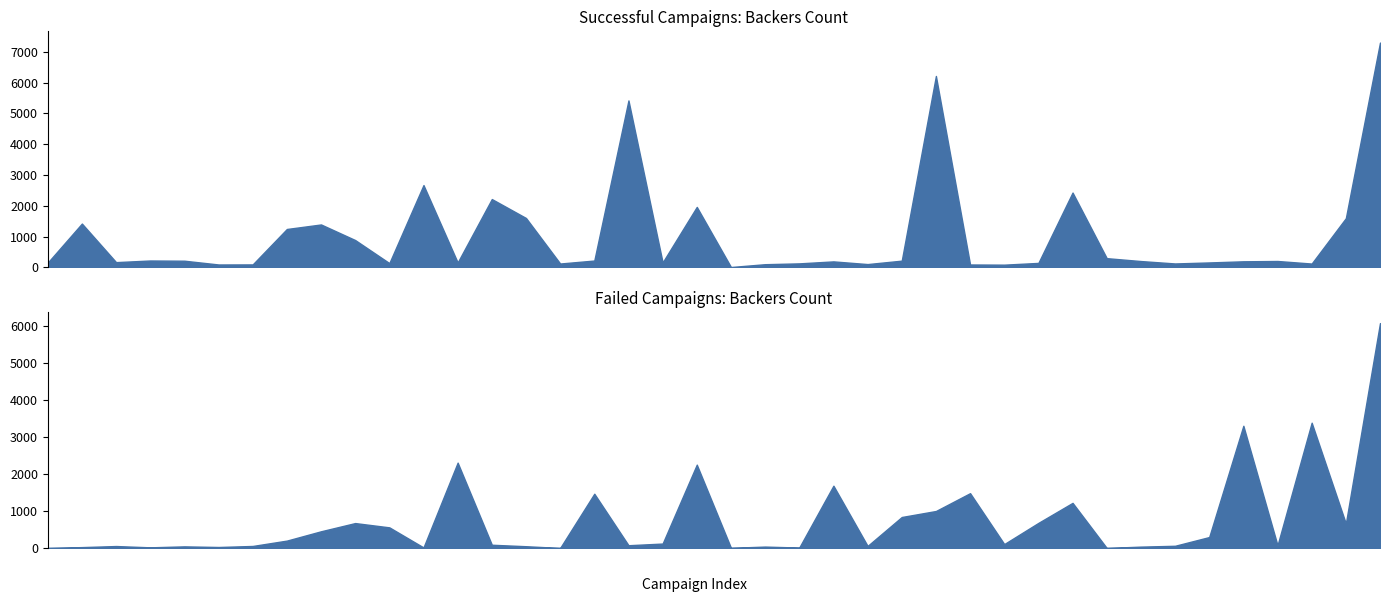

What is the sum of the Successful Campaigns values at 2 and 17?

5593